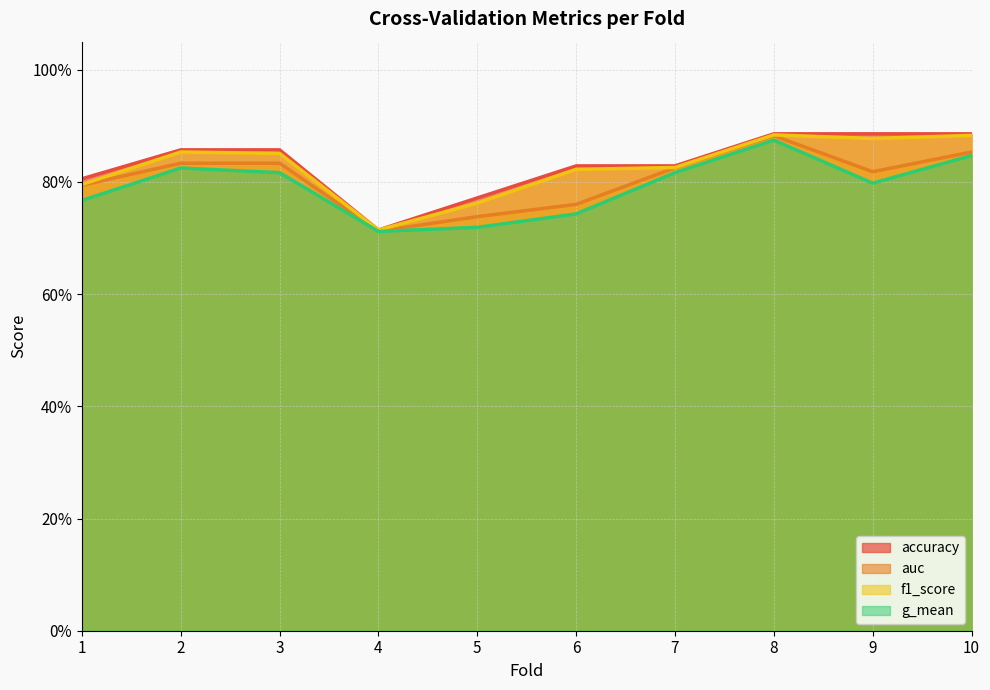

True or false: auc and accuracy intersect in this chart.

False